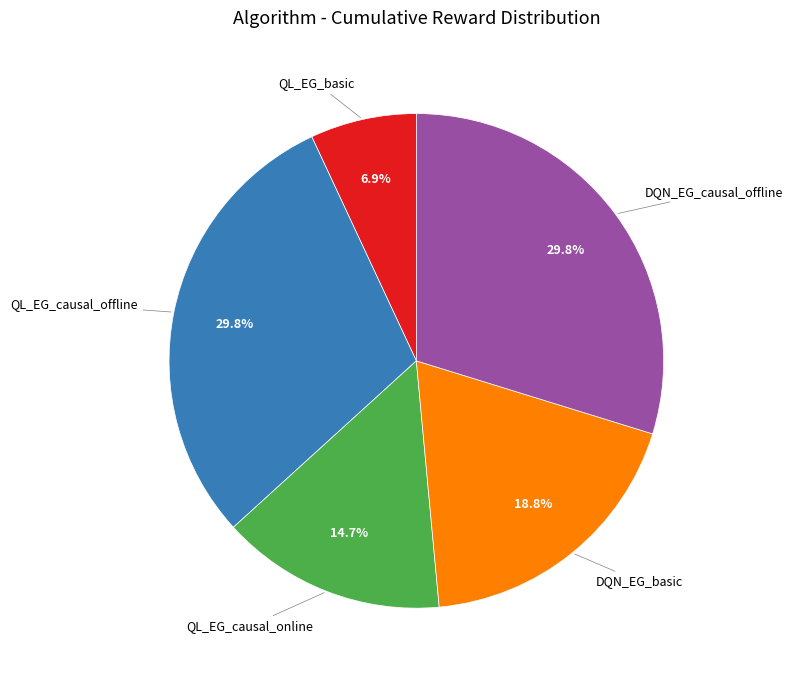

How many slices are in this pie chart?

5